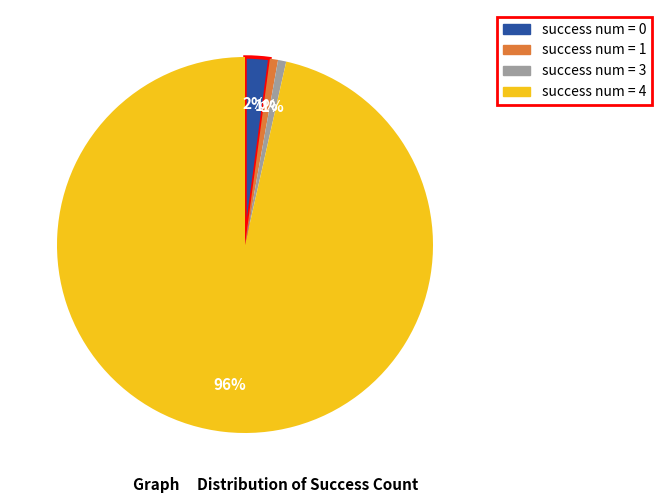

Do success num = 3 and success num = 0 together represent more than half of the pie?

No